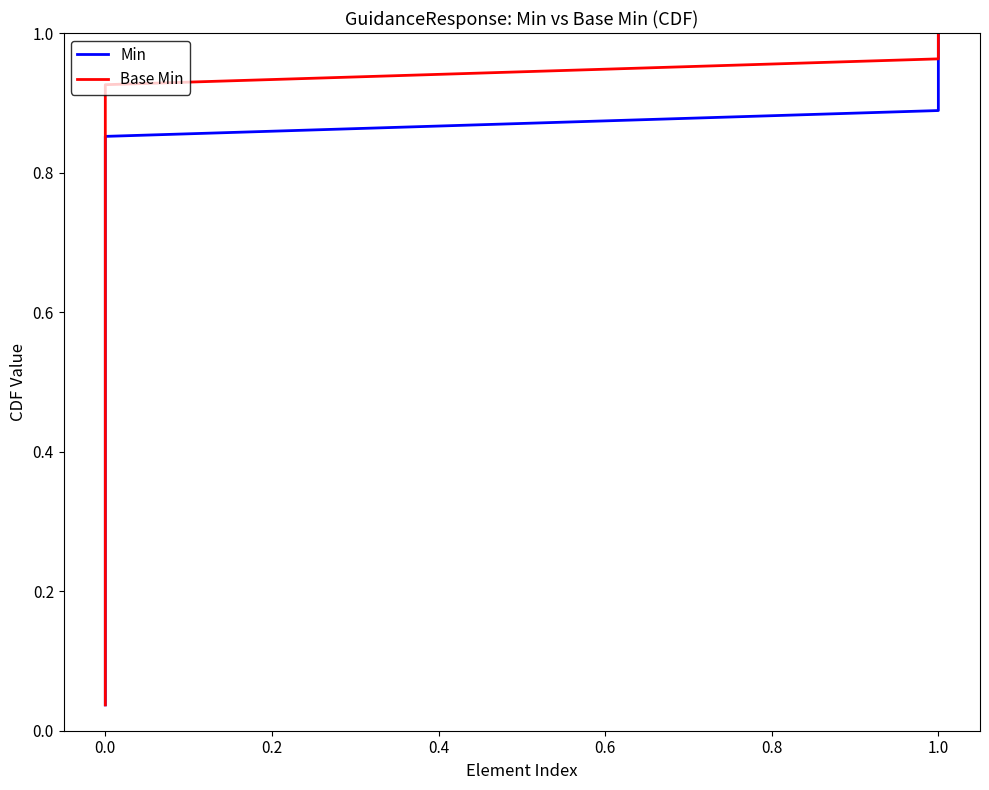

True or false: Min and Base Min cross at least once.

False